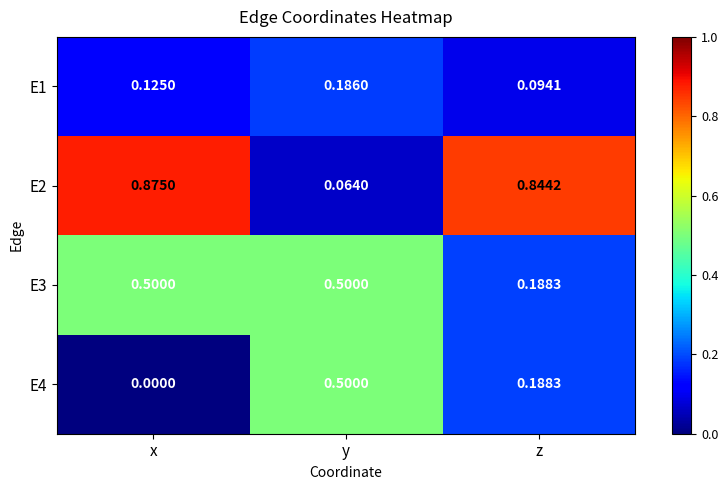

Which series has the largest range (max minus min)?

E2